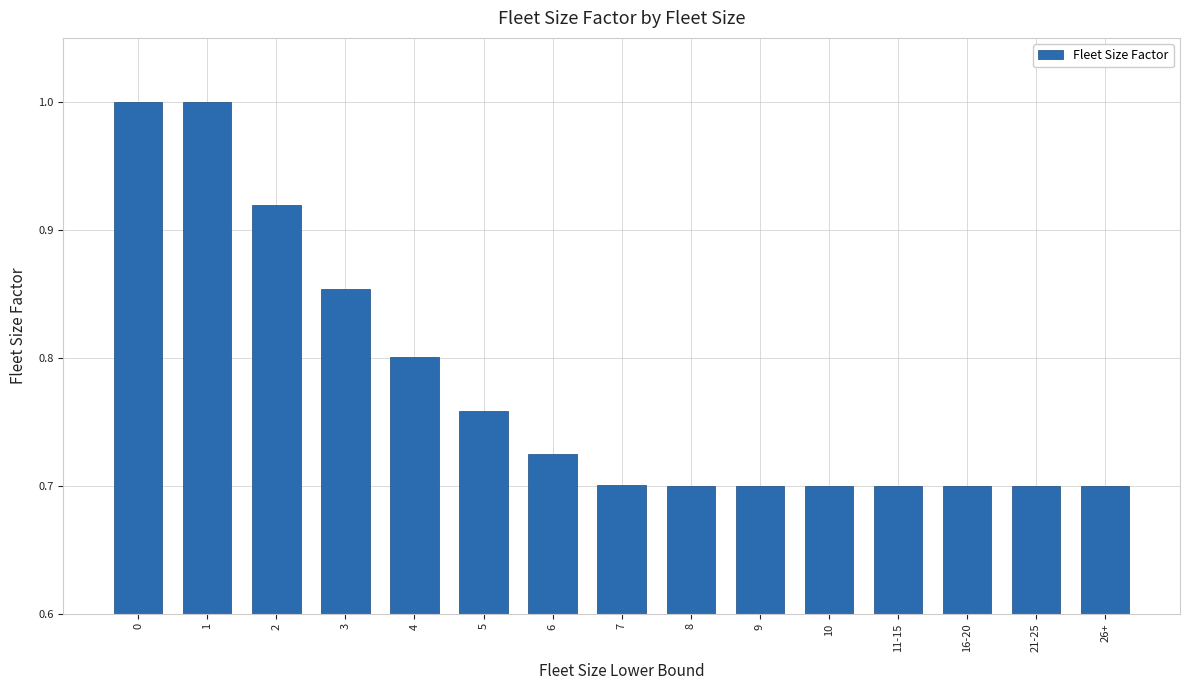

What is the difference between the second highest and minimum values?

0.3